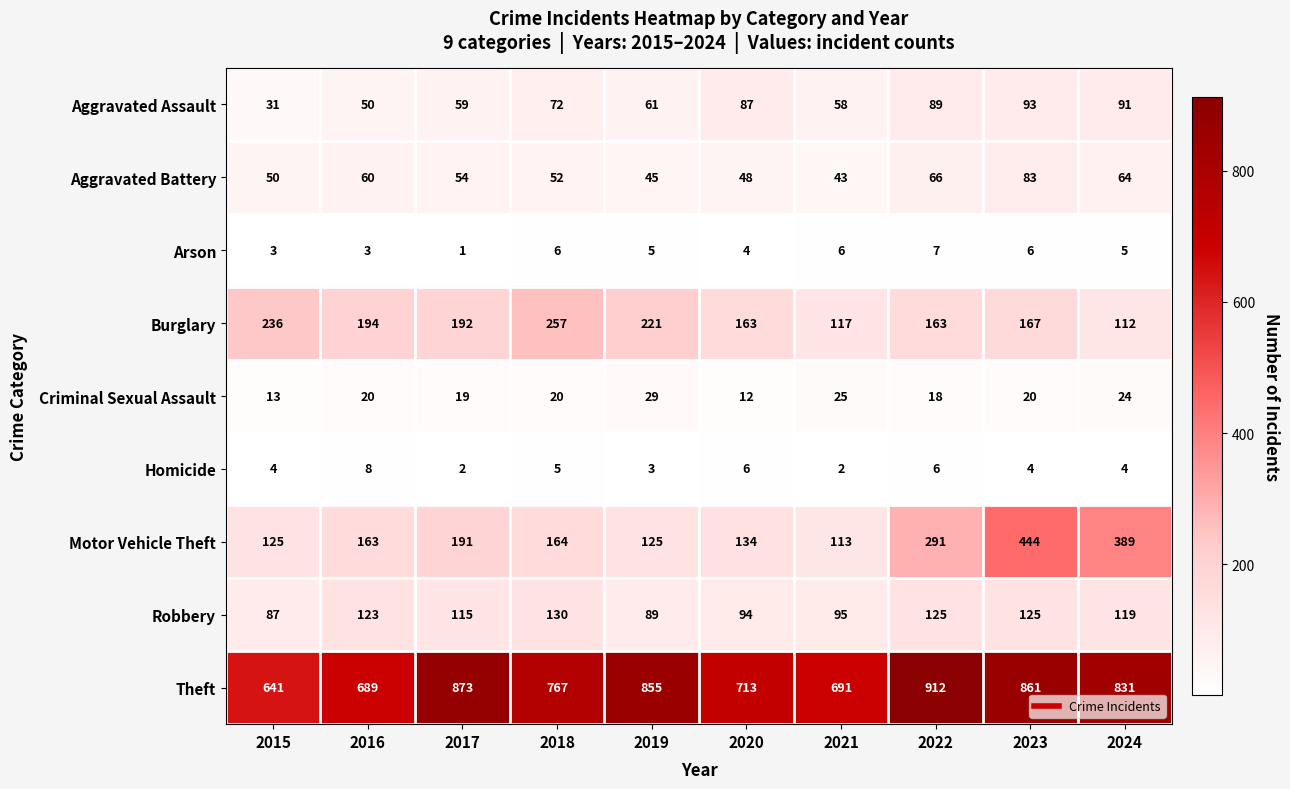

Is it true that Motor Vehicle Theft equals 291 at 2022?

True